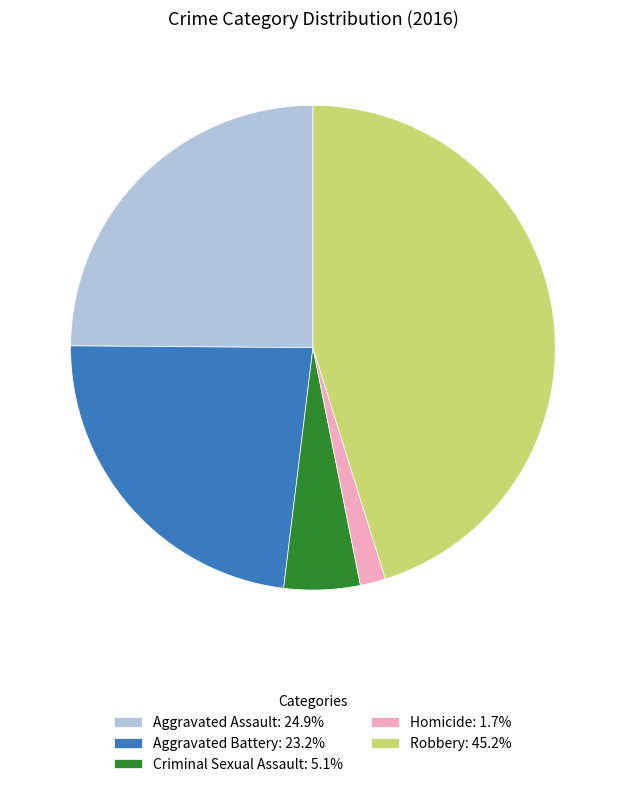

Approximately how many times larger is the value at Robbery compared to Homicide?

26.7